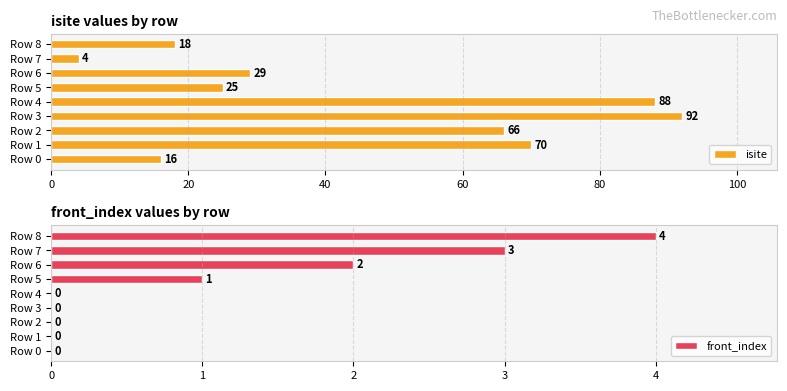

True or false: isite has a value of 116 at Row 2.

False